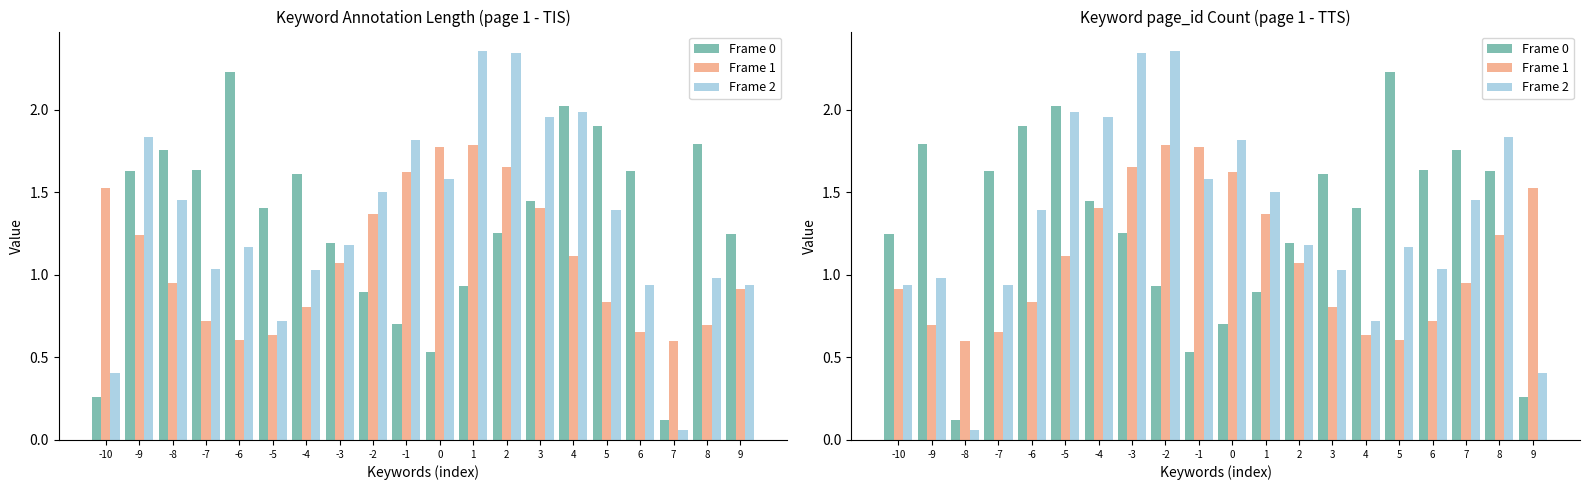

Are the bars horizontal?

No